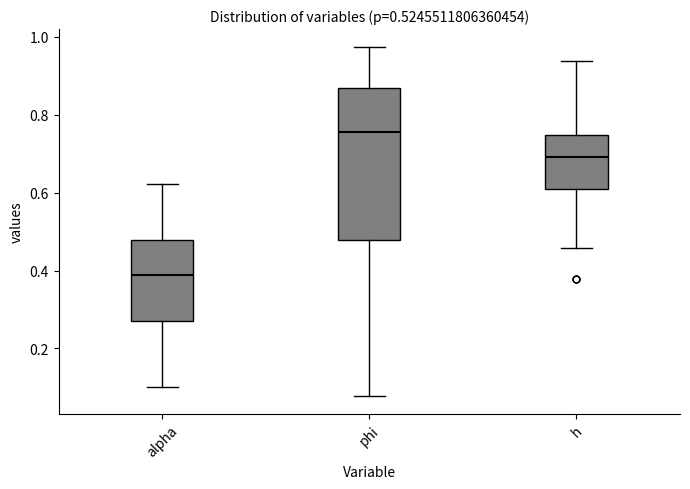

Comparing the boxes themselves (not the whiskers), which one is the tallest?

phi